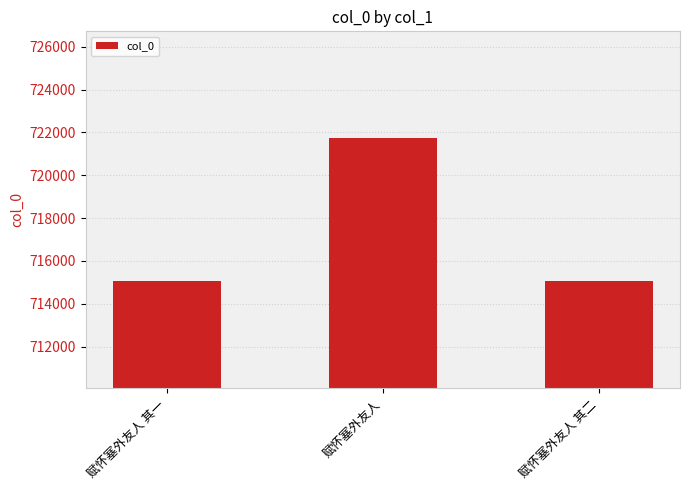

What is the average value?

717272